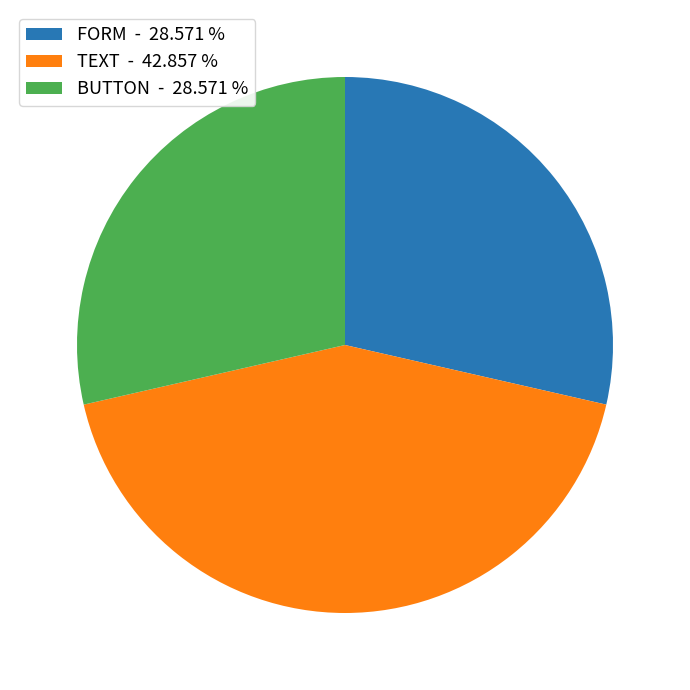

Count the number of slices in the pie.

3